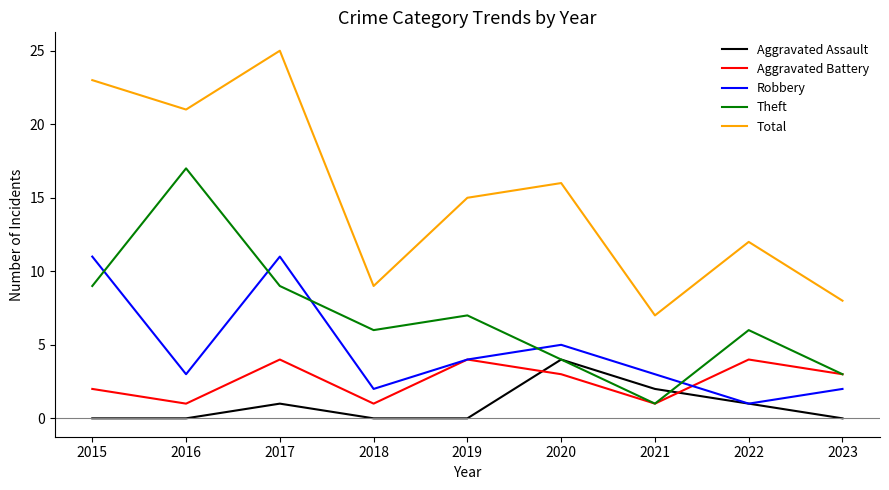

True or false: Theft has a value of 0 at 2021.

False